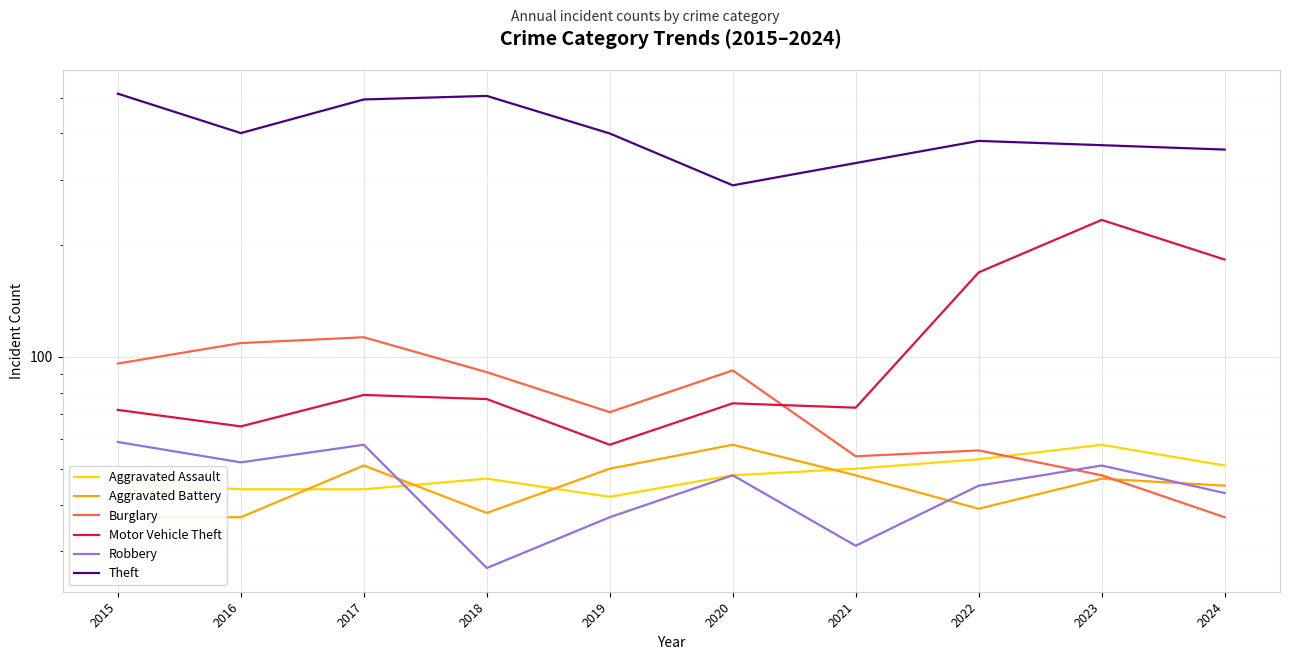

Reading right to left, transcribe all the data shown in this chart.

Aggravated Assault: 2024=51	2023=58	2022=53	2021=50	2020=48	2019=42	2018=47	2017=44	2016=44	2015=46
Aggravated Battery: 2024=45	2023=47	2022=39	2021=48	2020=58	2019=50	2018=38	2017=51	2016=37	2015=37
Burglary: 2024=37	2023=48	2022=56	2021=54	2020=92	2019=71	2018=91	2017=113	2016=109	2015=96
Motor Vehicle Theft: 2024=183	2023=234	2022=169	2021=73	2020=75	2019=58	2018=77	2017=79	2016=65	2015=72
Robbery: 2024=43	2023=51	2022=45	2021=31	2020=48	2019=37	2018=27	2017=58	2016=52	2015=59
Theft: 2024=362	2023=372	2022=382	2021=333	2020=290	2019=400	2018=505	2017=494	2016=401	2015=512